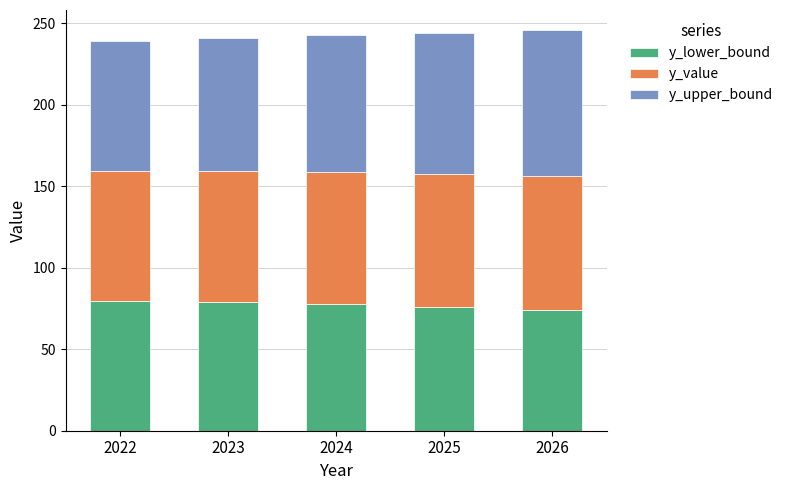

What is the sum of the y_lower_bound values at 2025 and 2023?

154.9